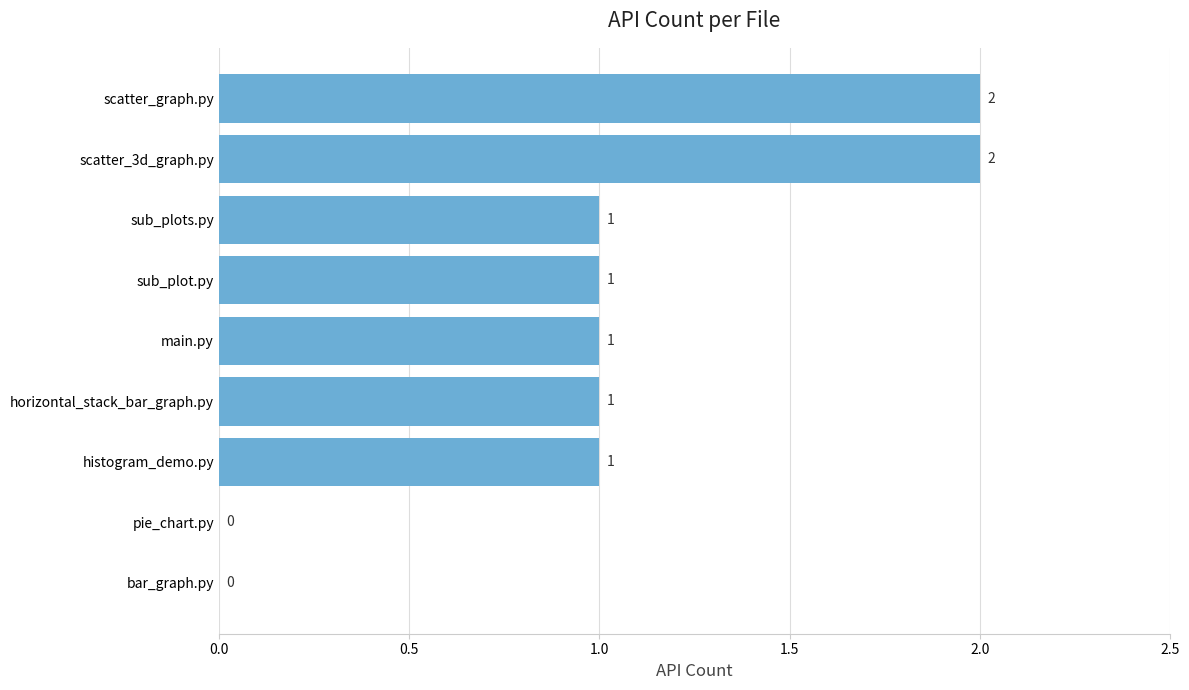

The value at scatter_graph.py is 2. True or false?

True